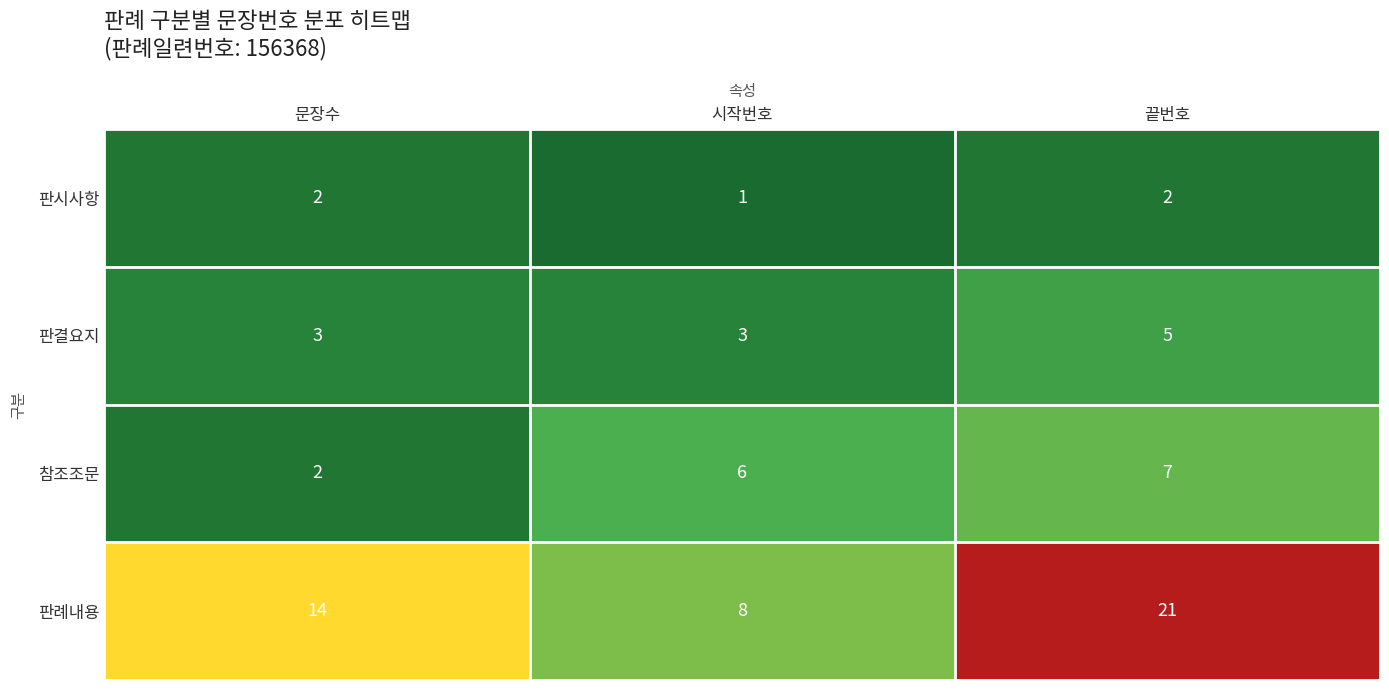

How many 판례내용 values are between 8 and 21?

3